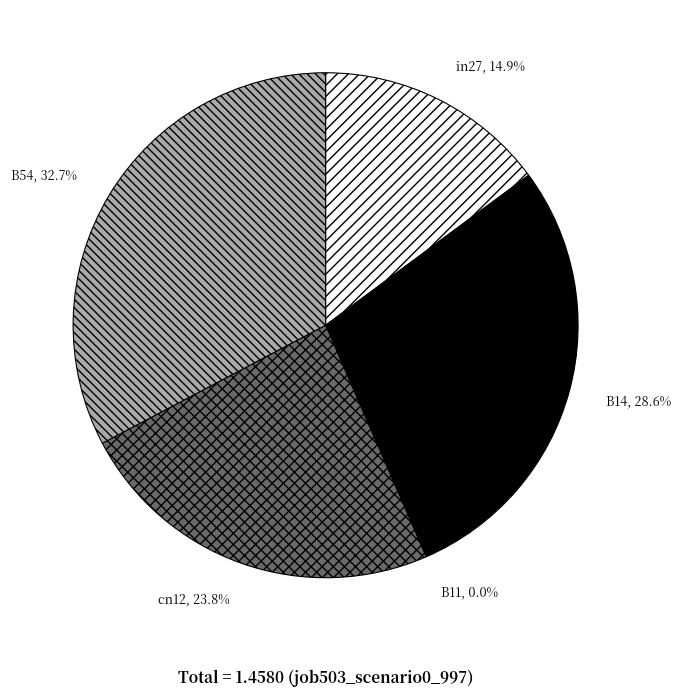

Combined, what portion of the pie is cn12 and B11?

23.8%